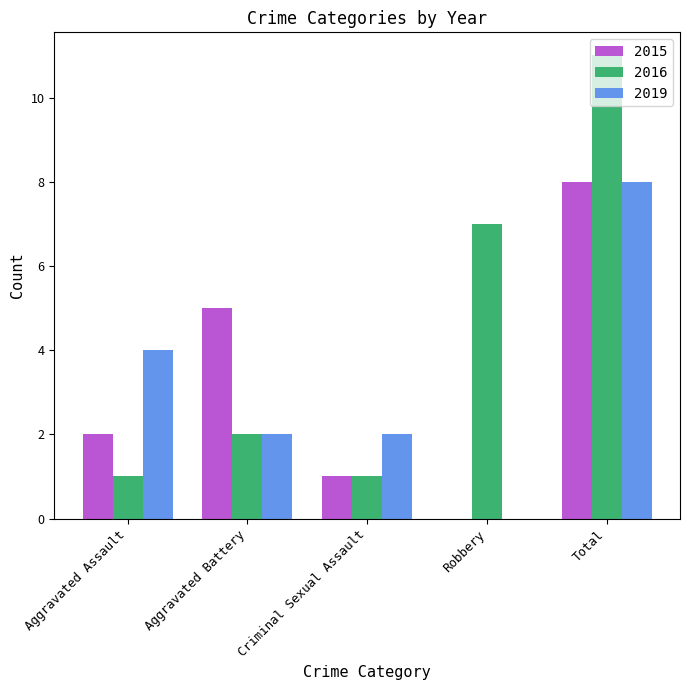

What is the maximum value shown in the chart?

11